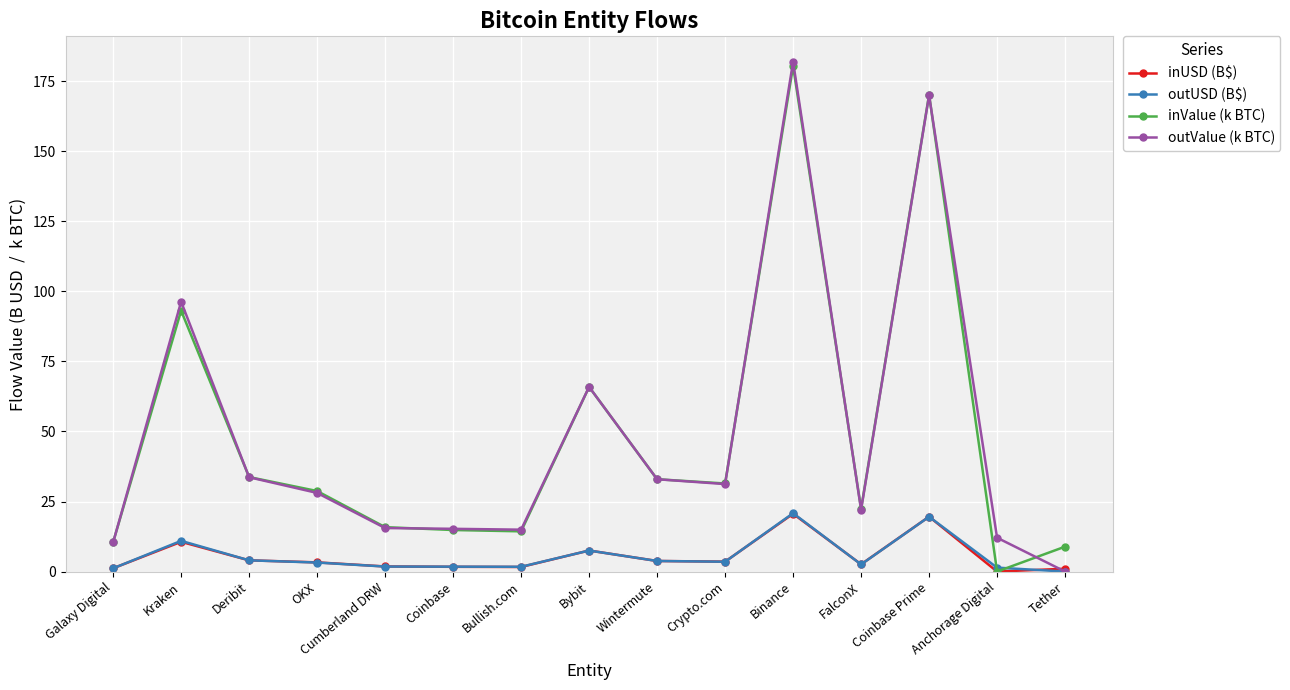

At which category does inValue (k BTC) reach its first local peak?

Kraken